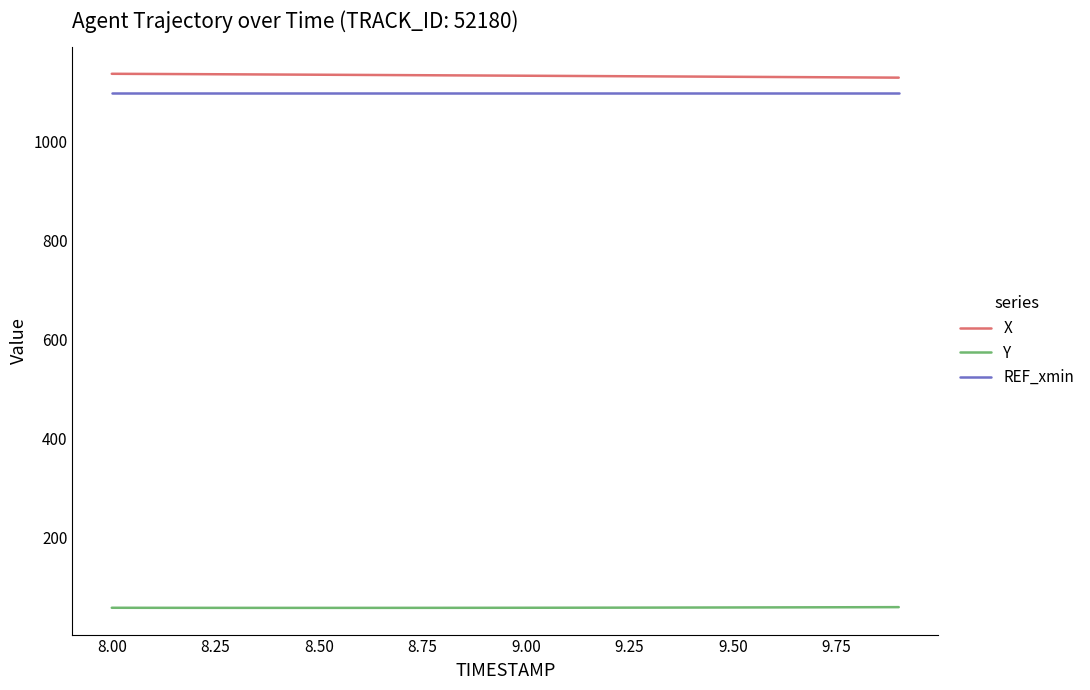

What is the greatest value displayed?

1138.0